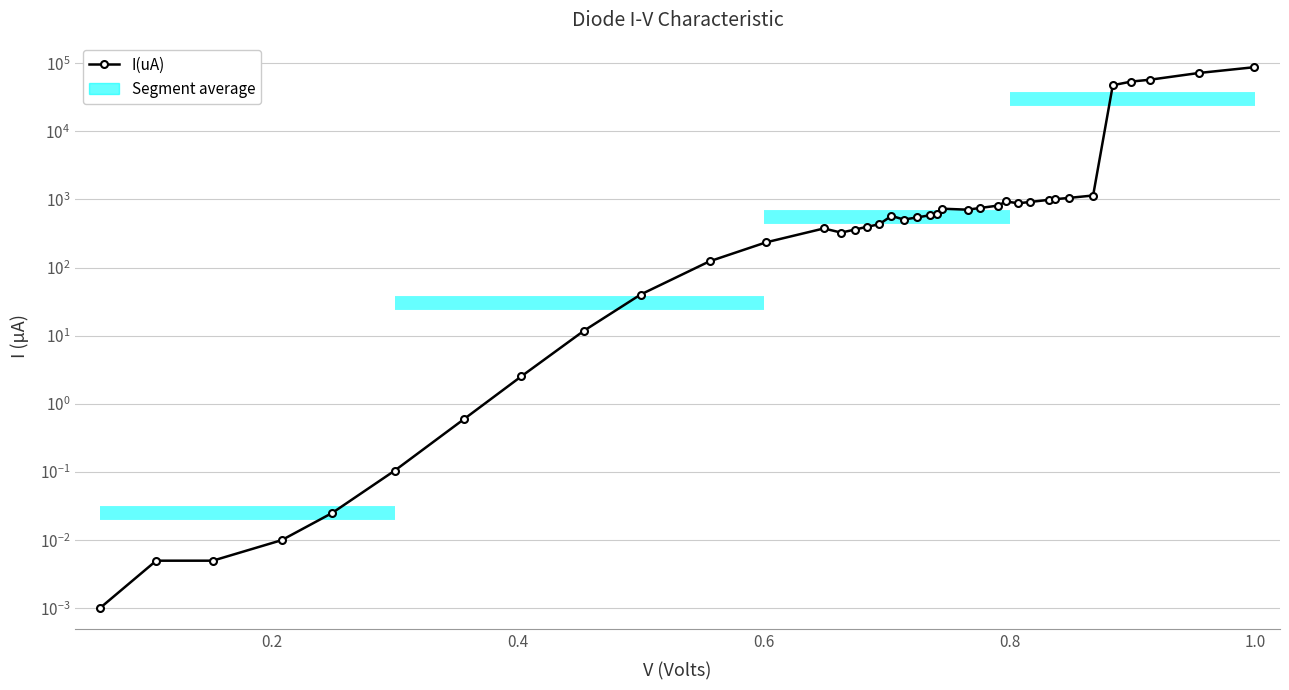

How many data points does each series have?

38